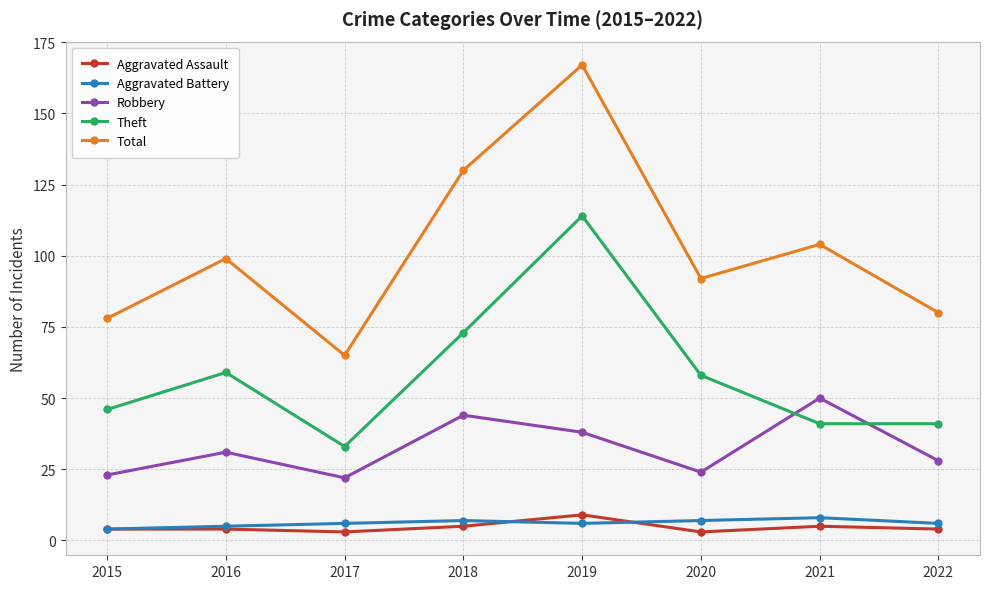

Which series has the largest total across all categories?

Total